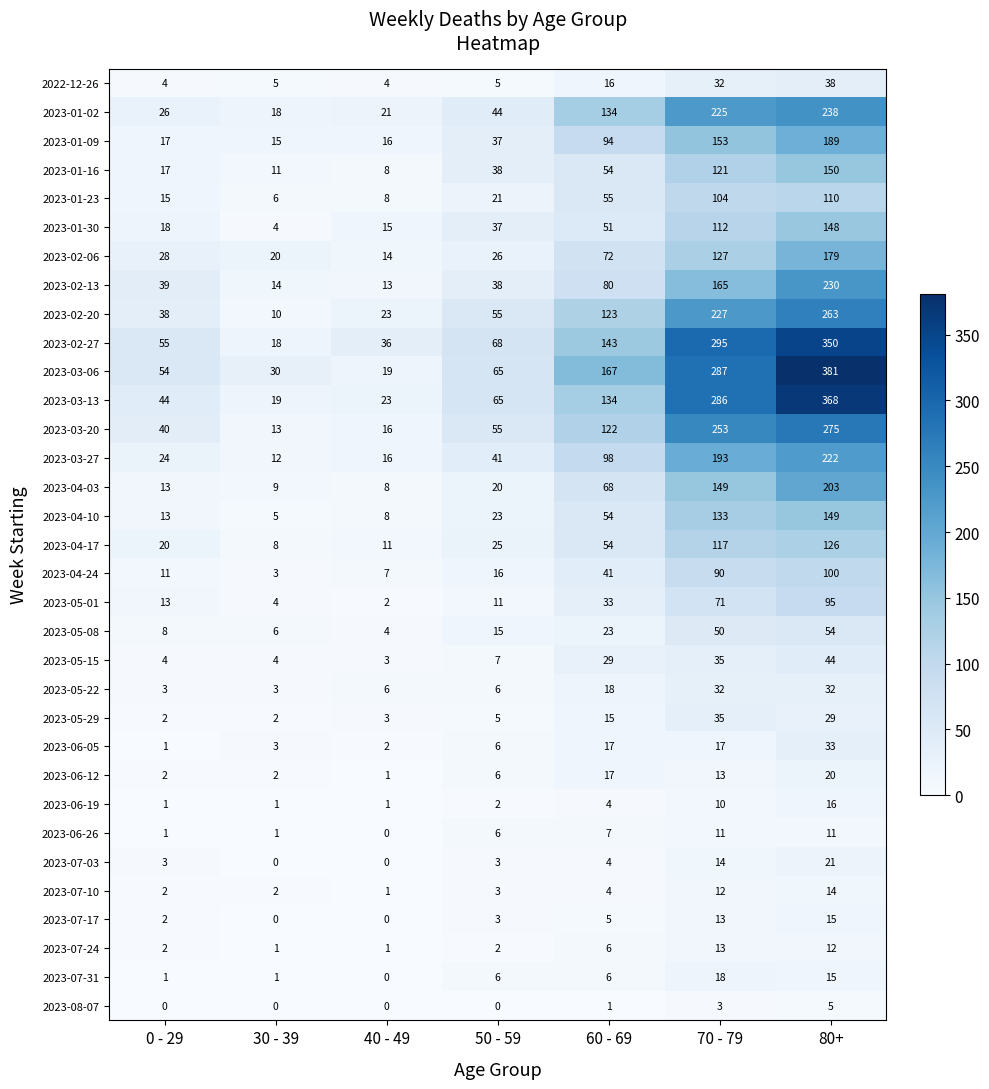

Which series has the widest spread of values?

2023-03-06